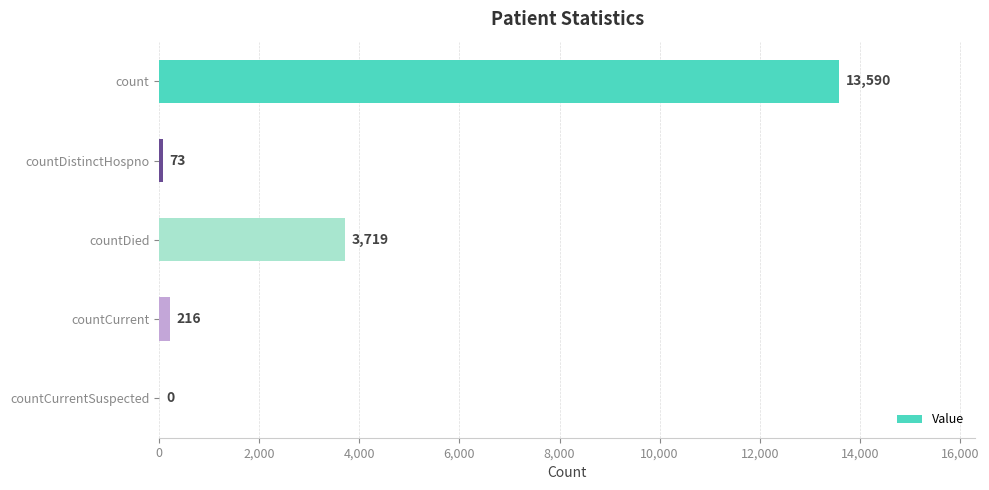

What is the average value?

3520